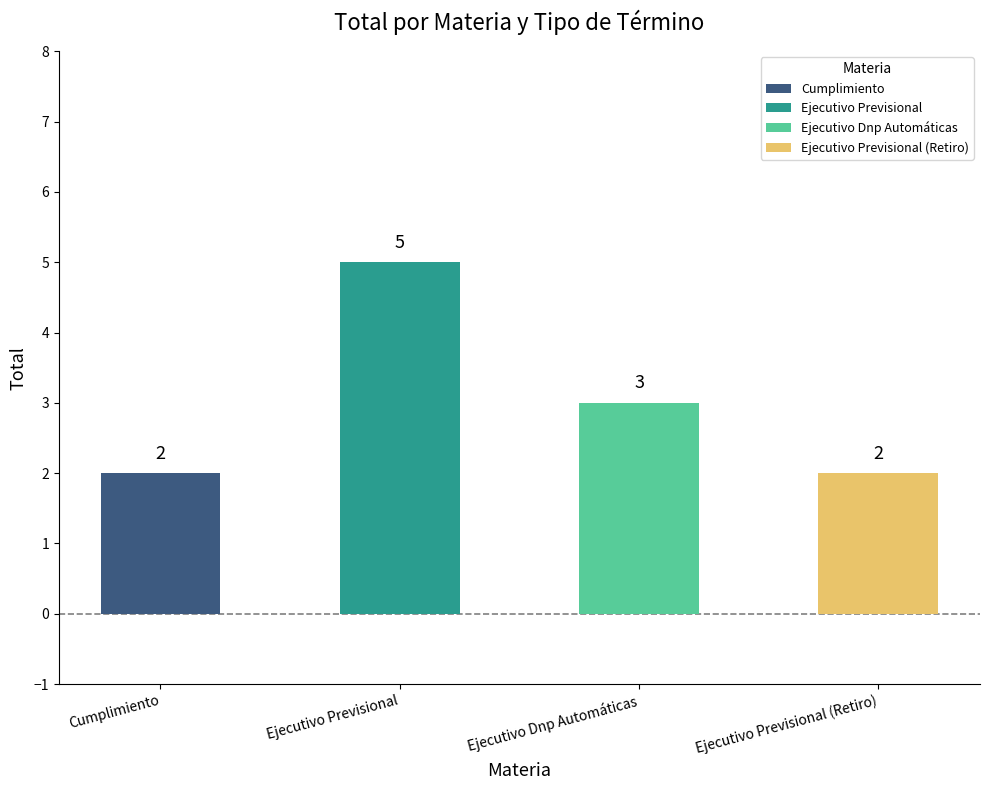

What is the change in value from Ejecutivo Previsional to Ejecutivo Previsional (Retiro)?

-3